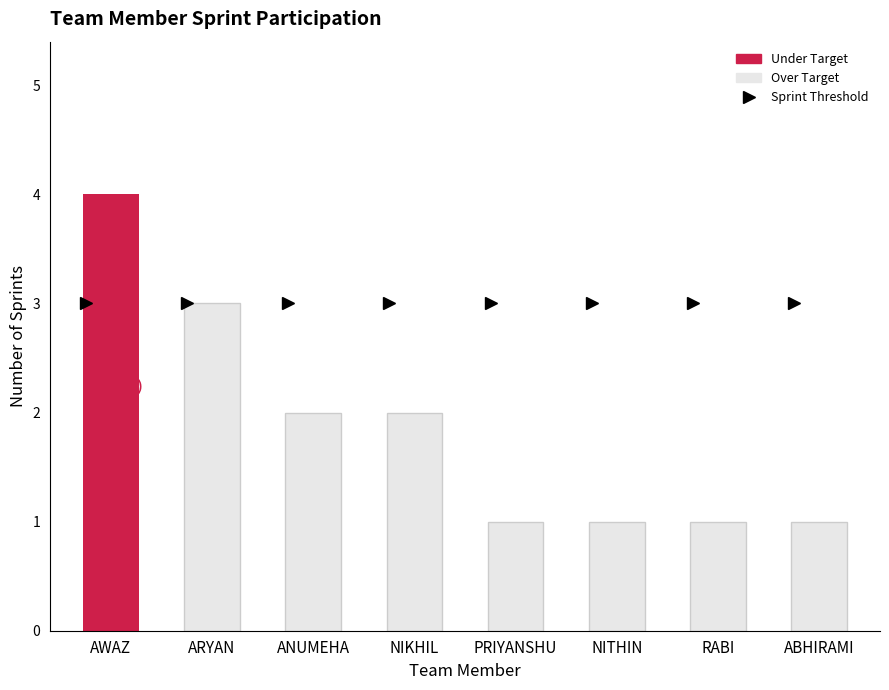

What position from the right is RABI?

2